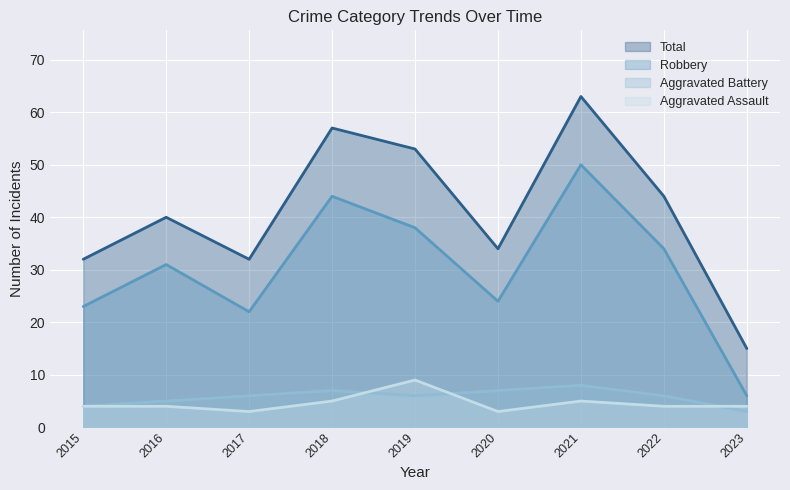

How many Aggravated Battery values are between 5 and 7?

6